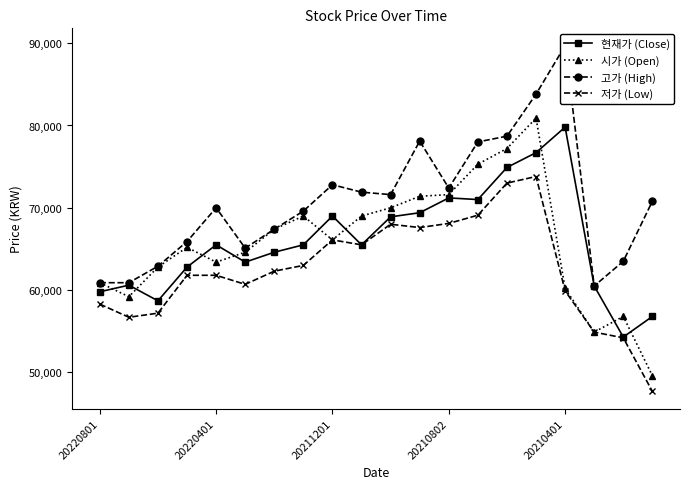

Reading right to left, extract all data points from this chart.

현재가 (Close): 56800	54300	60500	79800	76700	74900	71000	71200	69400	68900	65500	69000	65500	64600	63400	65500	62800	58700	60600	59800
시가 (Open): 49600	56800	54900	60200	80900	77200	75300	71600	71400	70000	69000	66100	69000	67400	64600	63400	65200	62800	59200	60900
고가 (High): 70800	63500	60500	89700	83800	78700	78000	72400	78100	71600	71900	72800	69600	67400	65100	70000	65900	62900	60900	60900
저가 (Low): 47700	54200	54900	59900	73800	73000	69100	68100	67600	68000	65500	66100	63000	62300	60700	61800	61800	57200	56700	58300